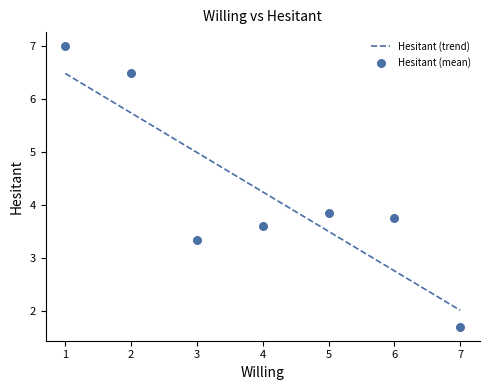

What is the maximum value for Hesitant (trend)?

6.5